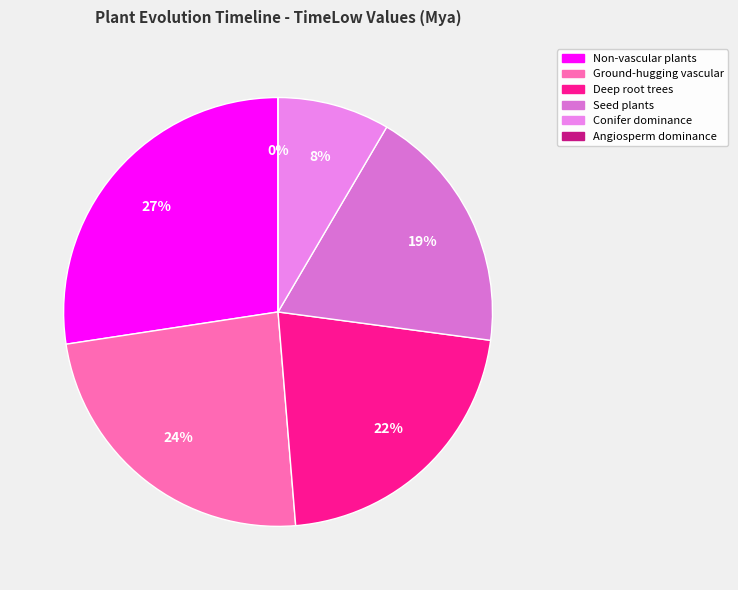

What portion of the pie excludes Ground-hugging vascular plants?

76.1%